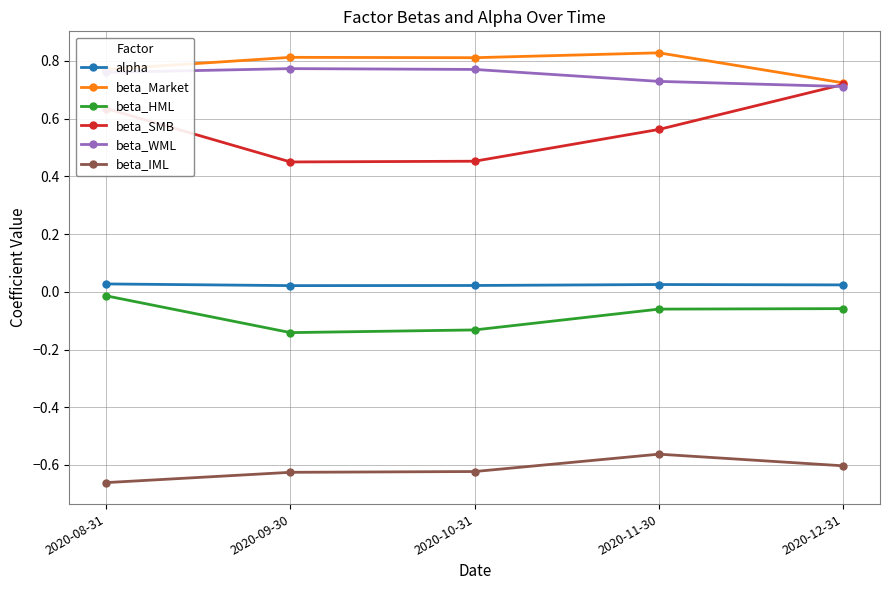

At how many categories does at least one series exceed 0?

5